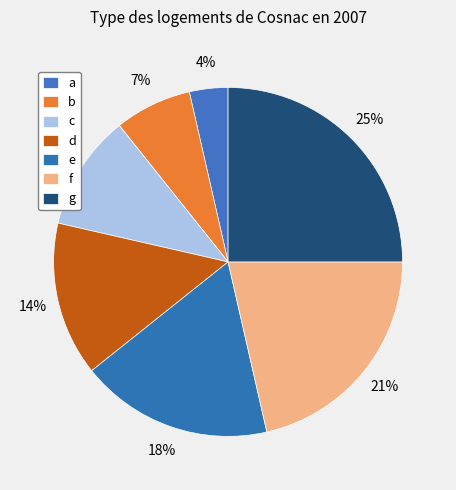

How many segments does this pie chart have?

7